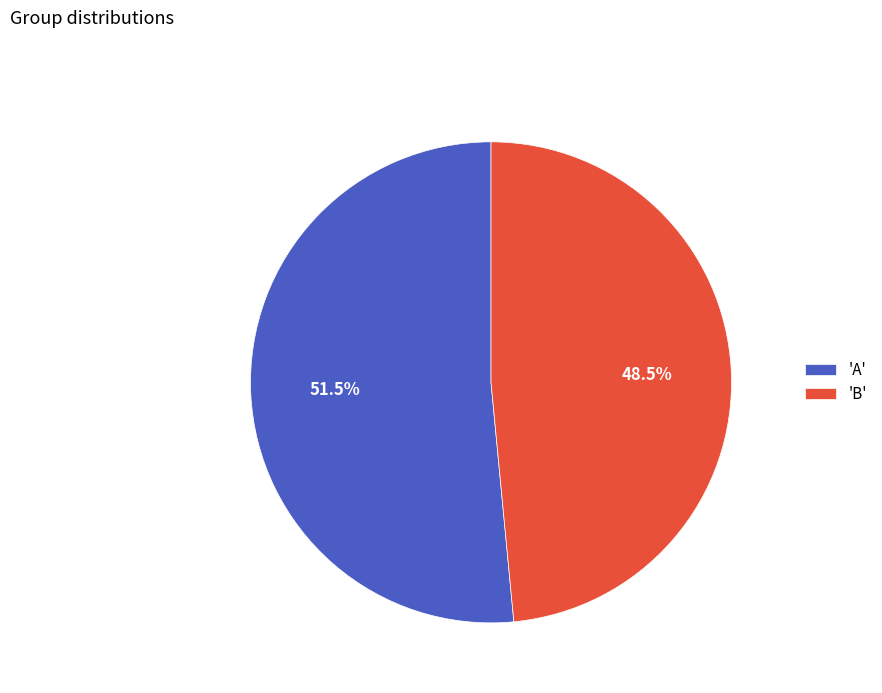

Count the number of slices in the pie.

2